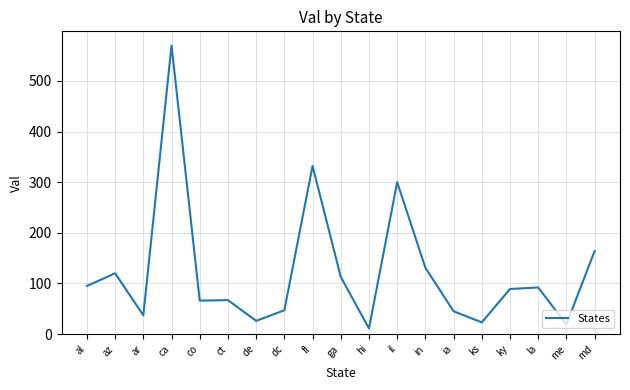

What position from the left is ga?

10